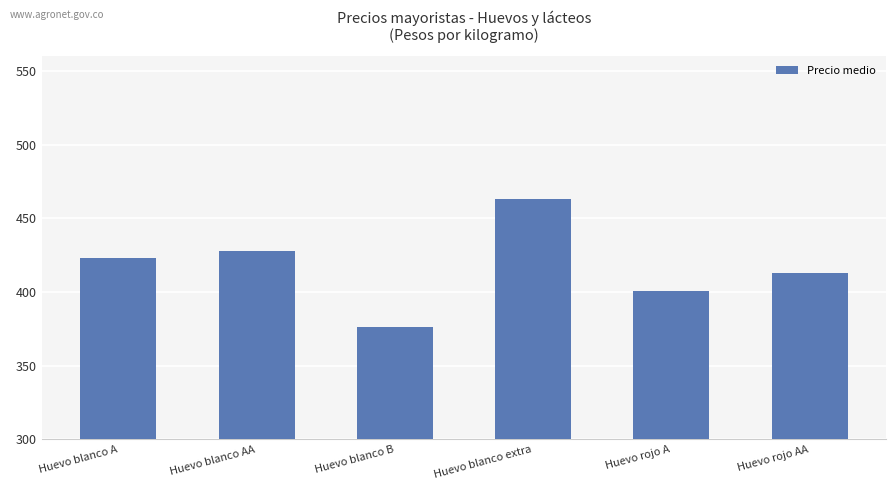

What is the change in value from Huevo blanco AA to Huevo blanco extra?

+35